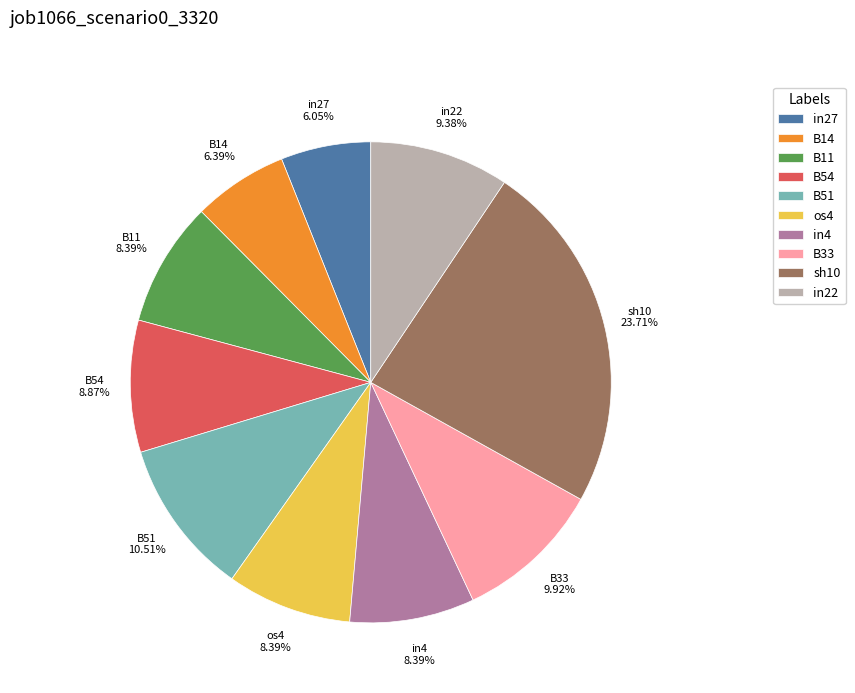

The sh10 slice represents 24% of the pie. True or false?

True